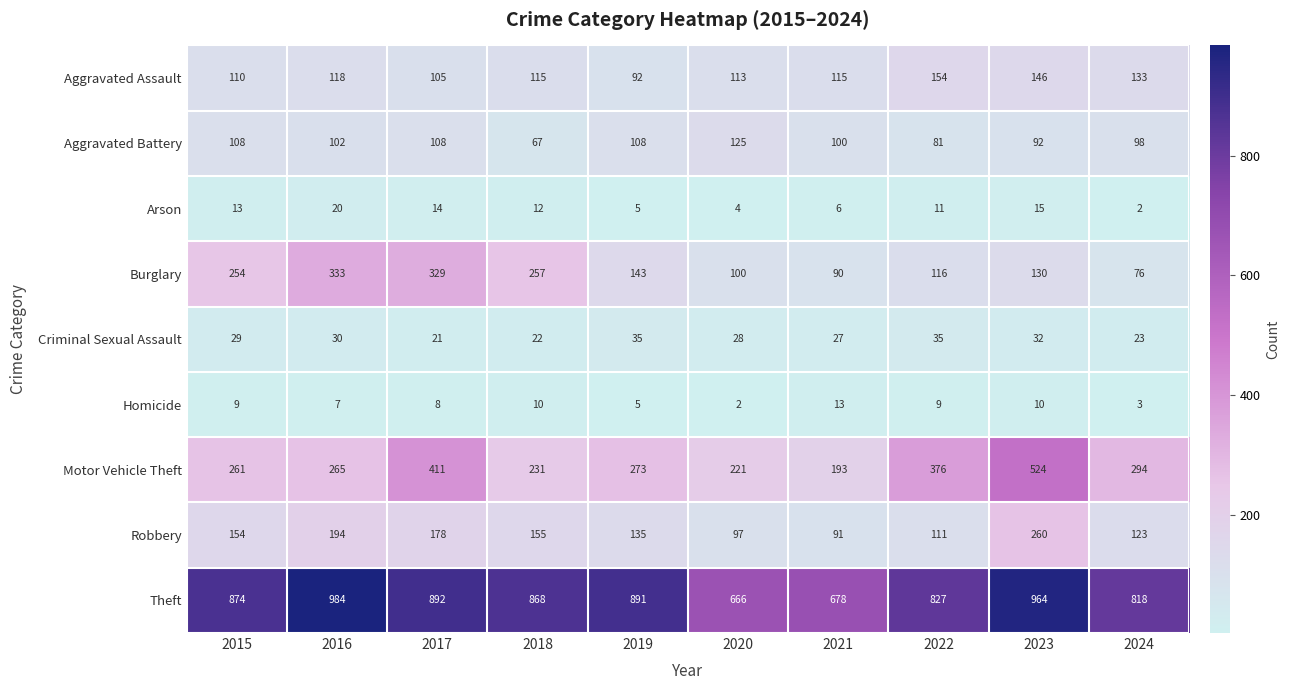

Rank the series by their maximum value, from lowest to highest.

Homicide, Arson, Criminal Sexual Assault, Aggravated Battery, Aggravated Assault, Robbery, Burglary, Motor Vehicle Theft, Theft